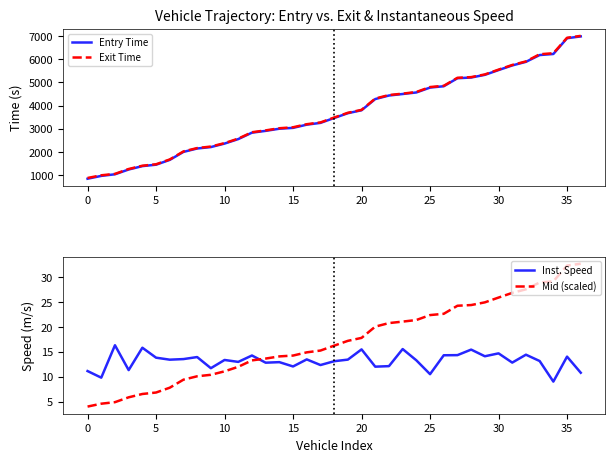

What is the difference between the highest and lowest values at 14?

3011.5